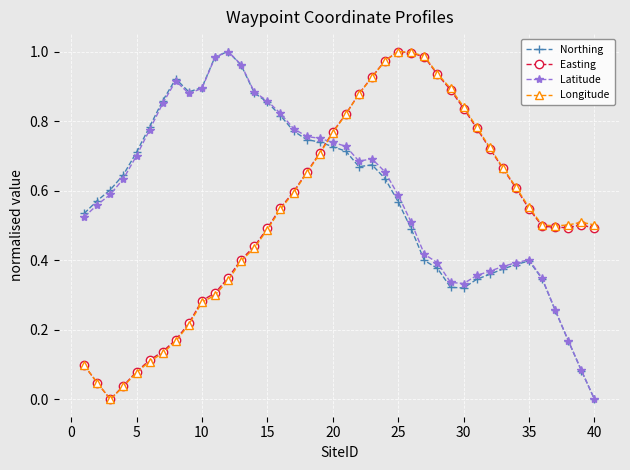

Does the chart display data point markers on the line(s)?

Yes